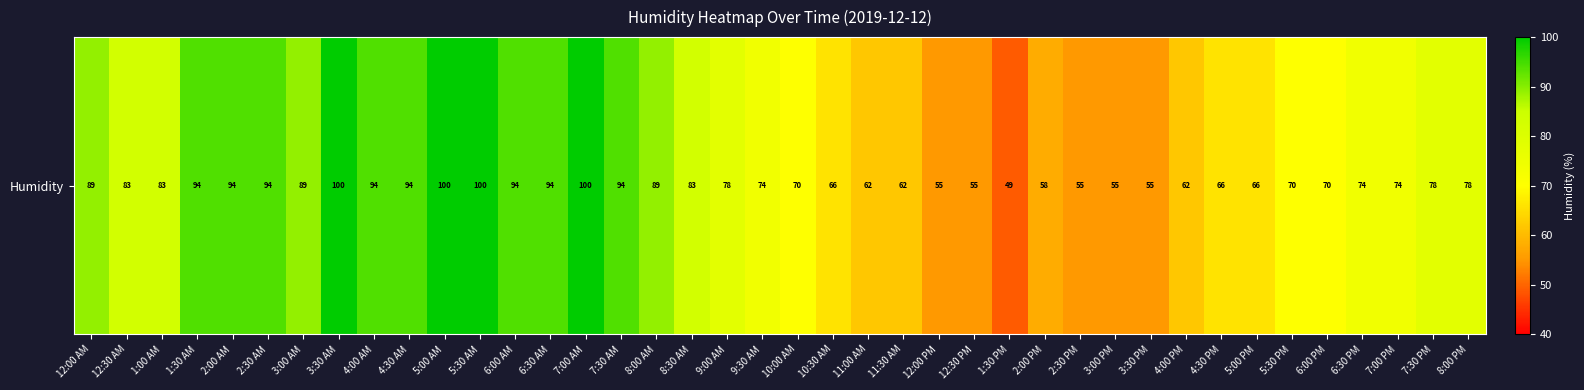

List the labels in order of value, smallest first.

1:30 PM, 12:00 PM, 12:30 PM, 2:30 PM, 3:00 PM, 3:30 PM, 2:00 PM, 11:00 AM, 11:30 AM, 4:00 PM, 10:30 AM, 4:30 PM, 5:00 PM, 10:00 AM, 5:30 PM, 6:00 PM, 9:30 AM, 6:30 PM, 7:00 PM, 9:00 AM, 7:30 PM, 8:00 PM, 12:30 AM, 1:00 AM, 8:30 AM, 12:00 AM, 3:00 AM, 8:00 AM, 1:30 AM, 2:00 AM, 2:30 AM, 4:00 AM, 4:30 AM, 6:00 AM, 6:30 AM, 7:30 AM, 3:30 AM, 5:00 AM, 5:30 AM, 7:00 AM